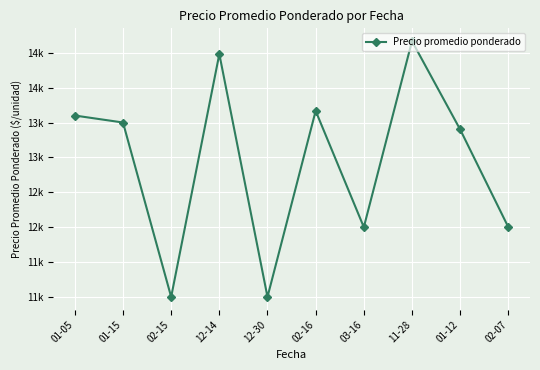

What is the smallest value displayed?

11000.0